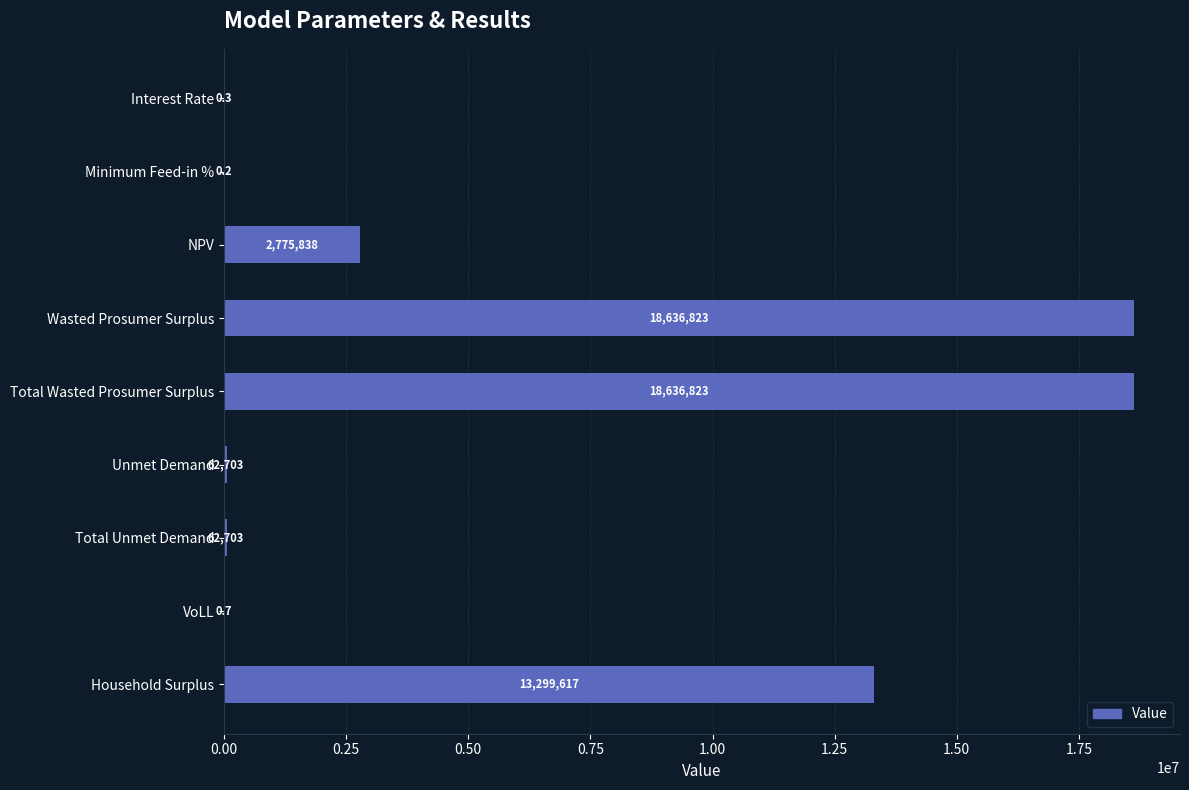

Reading top to bottom, what are all the values shown in this chart?

Interest Rate=0.3	Minimum Feed-in %=0.2	NPV=2775838.2	Wasted Prosumer Surplus=18636823.2	Total Wasted Prosumer Surplus=18636823.2	Unmet Demand=62703.0	Total Unmet Demand=62703.0	VoLL=0.7	Household Surplus=13299616.6